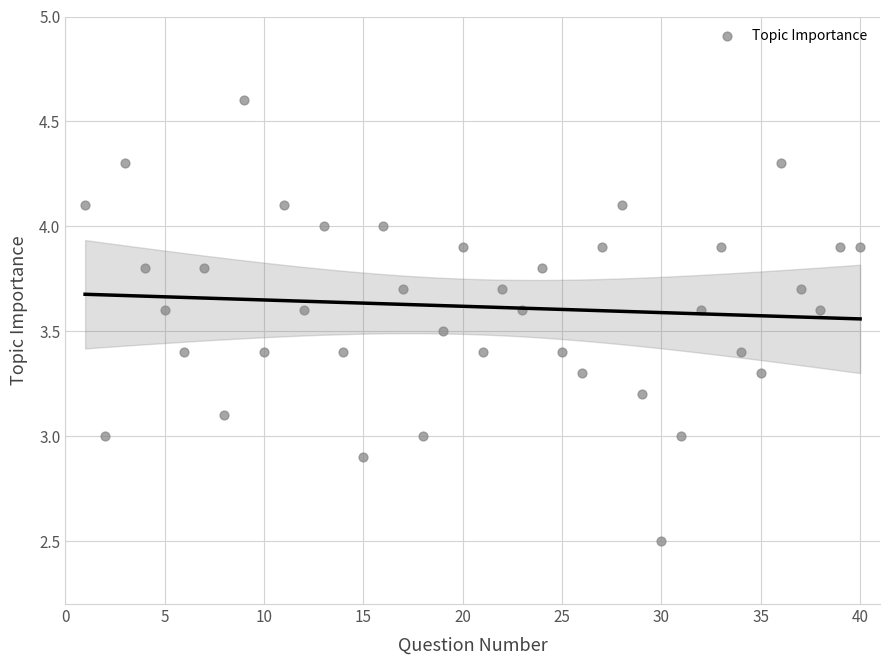

What is the range of X values (max minus min)?

39.0